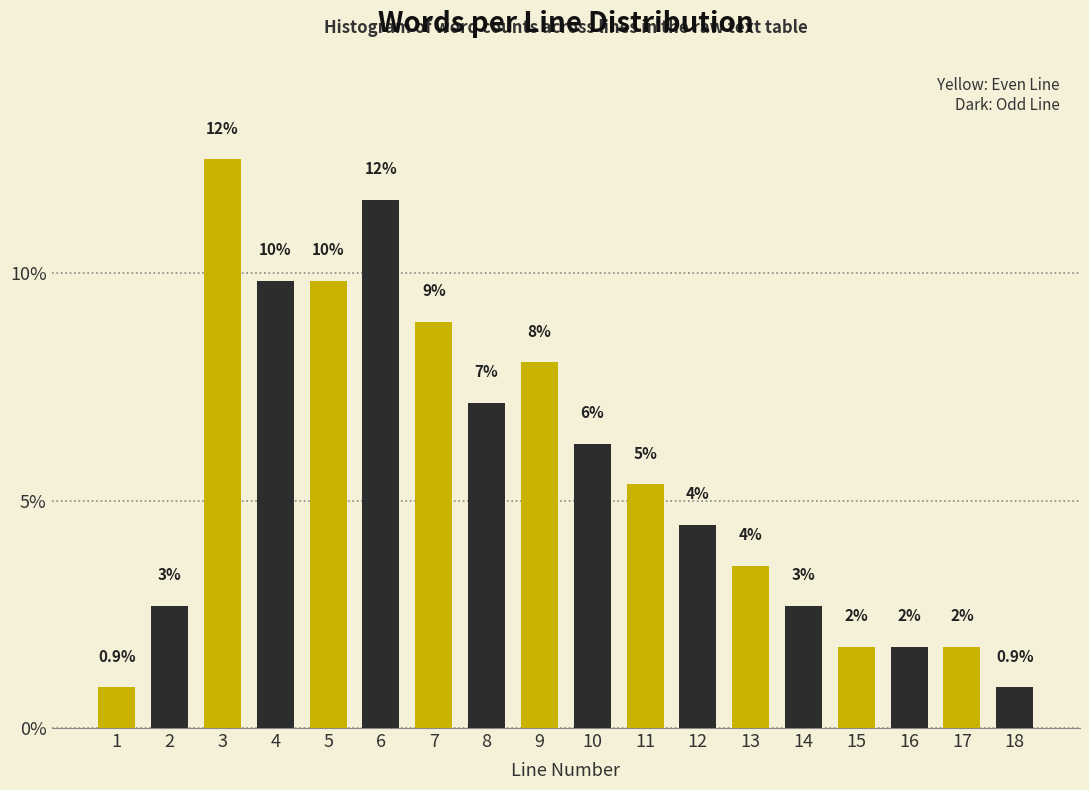

How many bars are there in total?

18